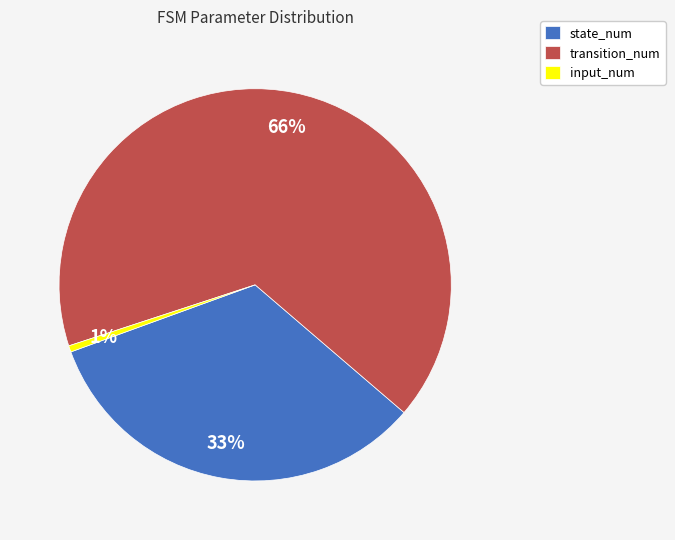

The state_num slice represents 26% of the pie. True or false?

False